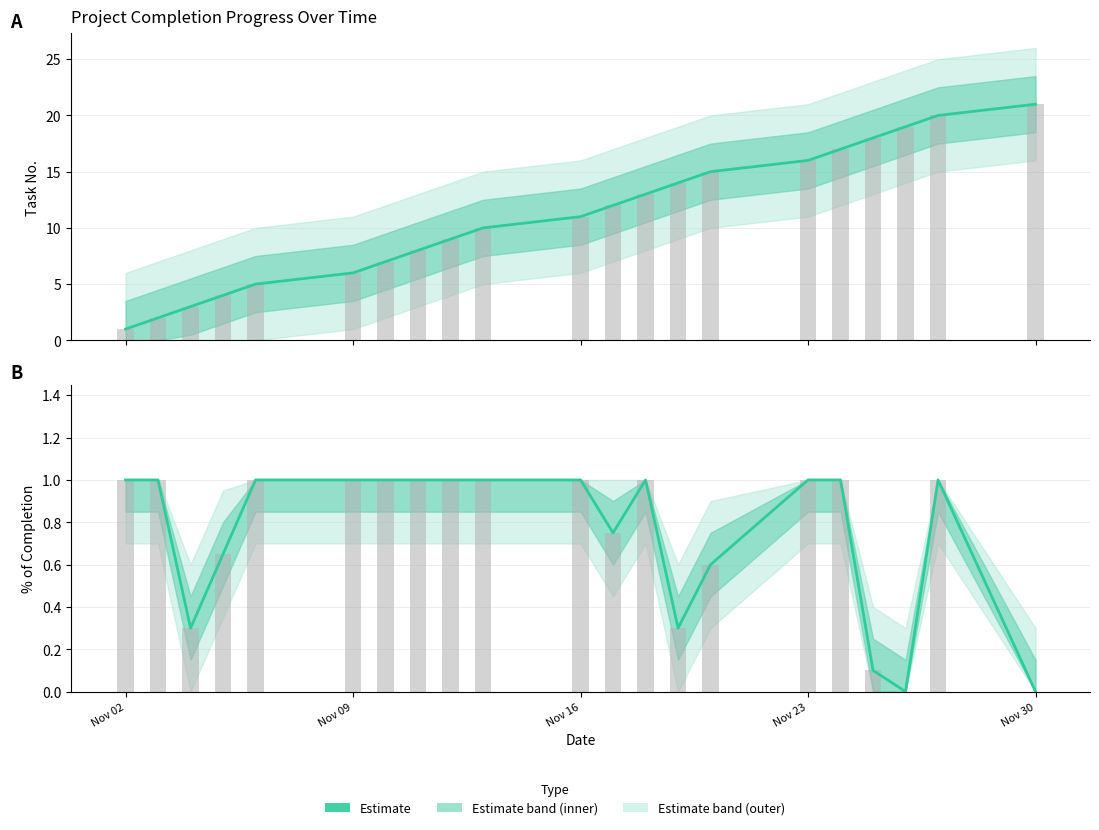

How many data points in % Completion (bar) are less than 1?

8